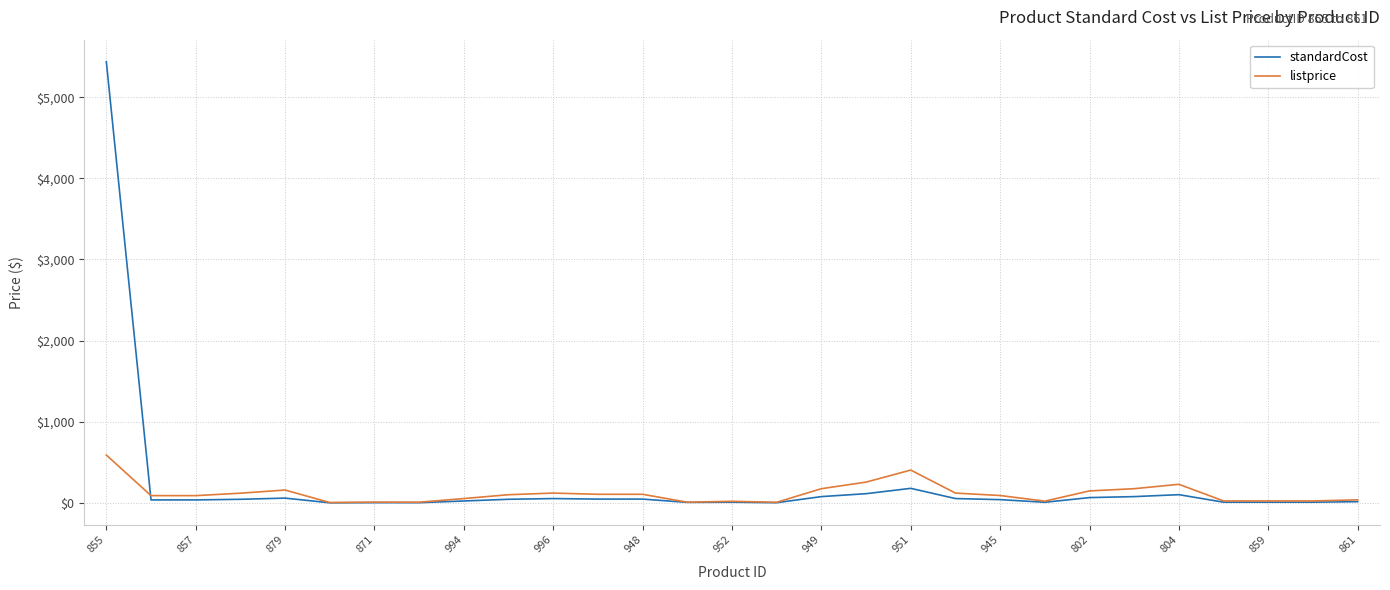

Which series has the widest spread of values?

standardCost